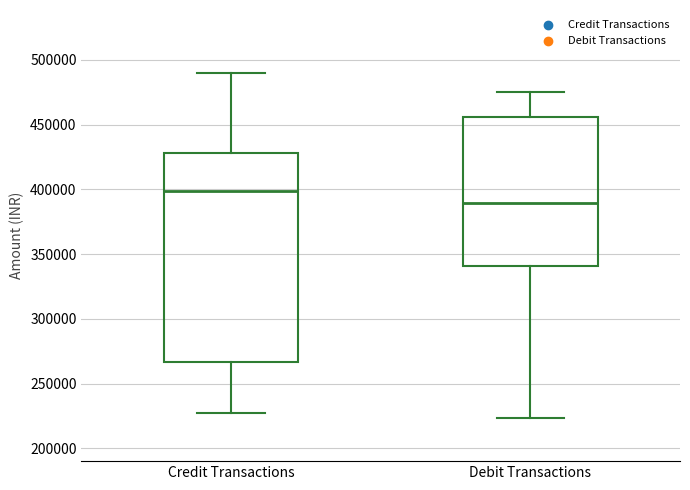

Which box is the tallest, from its lower edge to its upper edge?

Credit Transactions